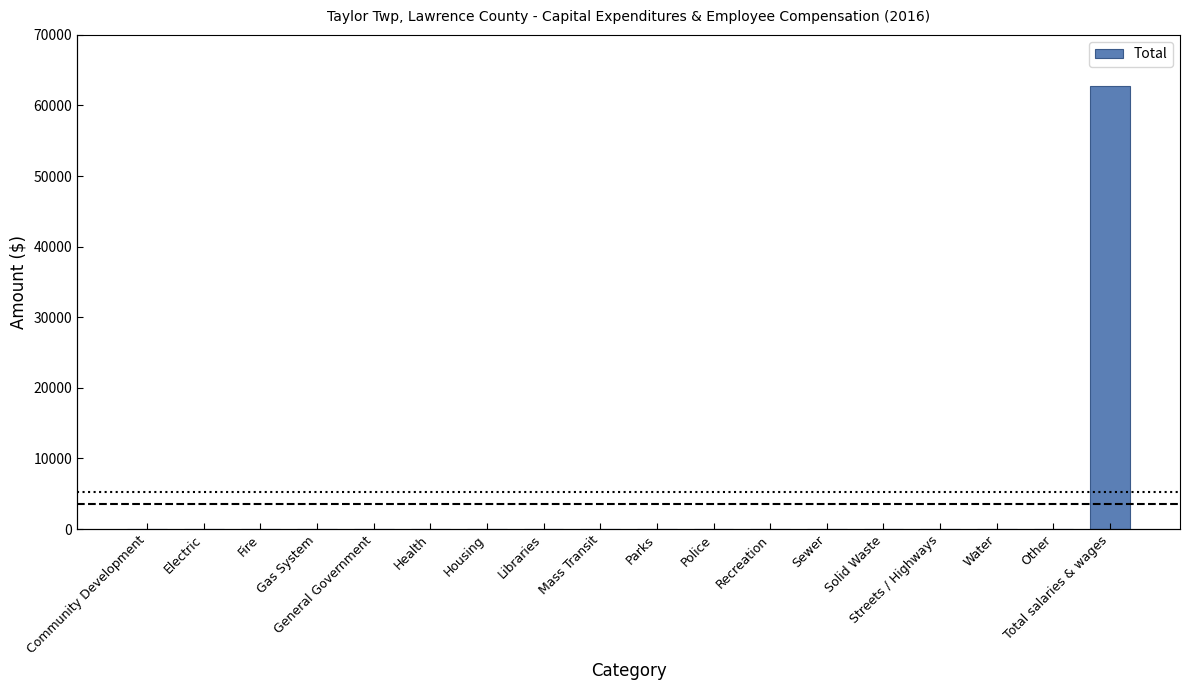

Which label corresponds to the largest value in the chart?

Total salaries & wages